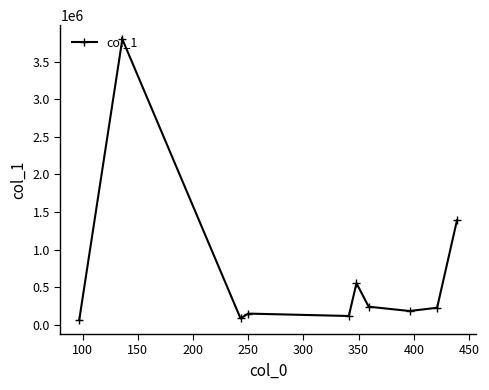

What is the value of the 2nd point from the left?

3796526.8